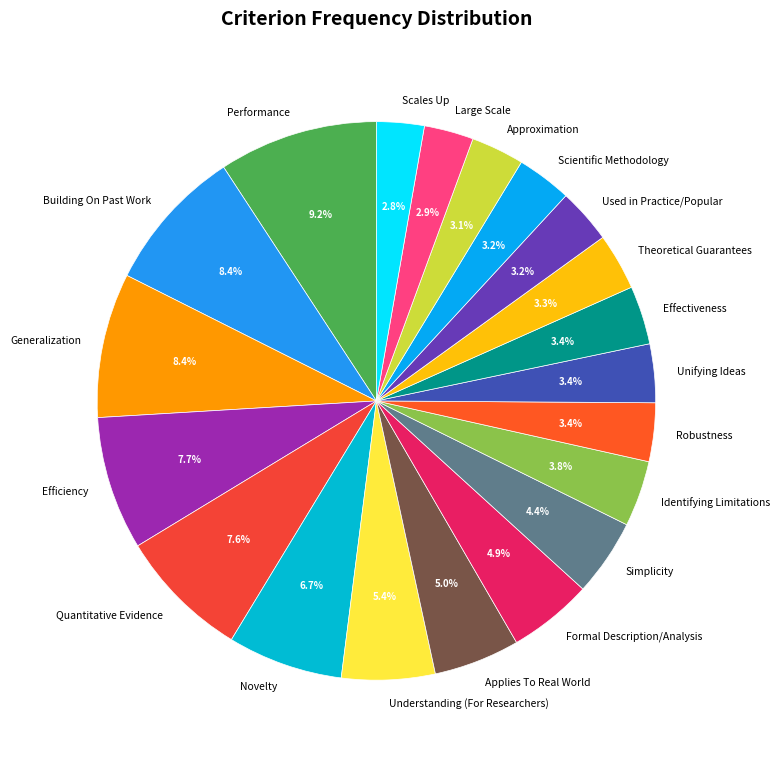

To the nearest percent, what portion does Formal Description/Analysis represent?

5%